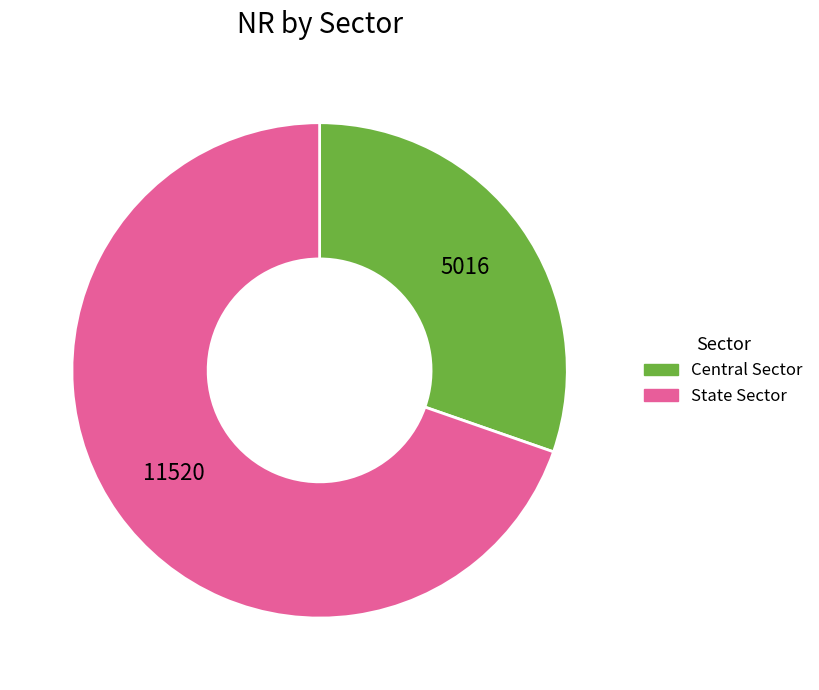

Do State Sector and Central Sector together represent more than half of the pie?

Yes